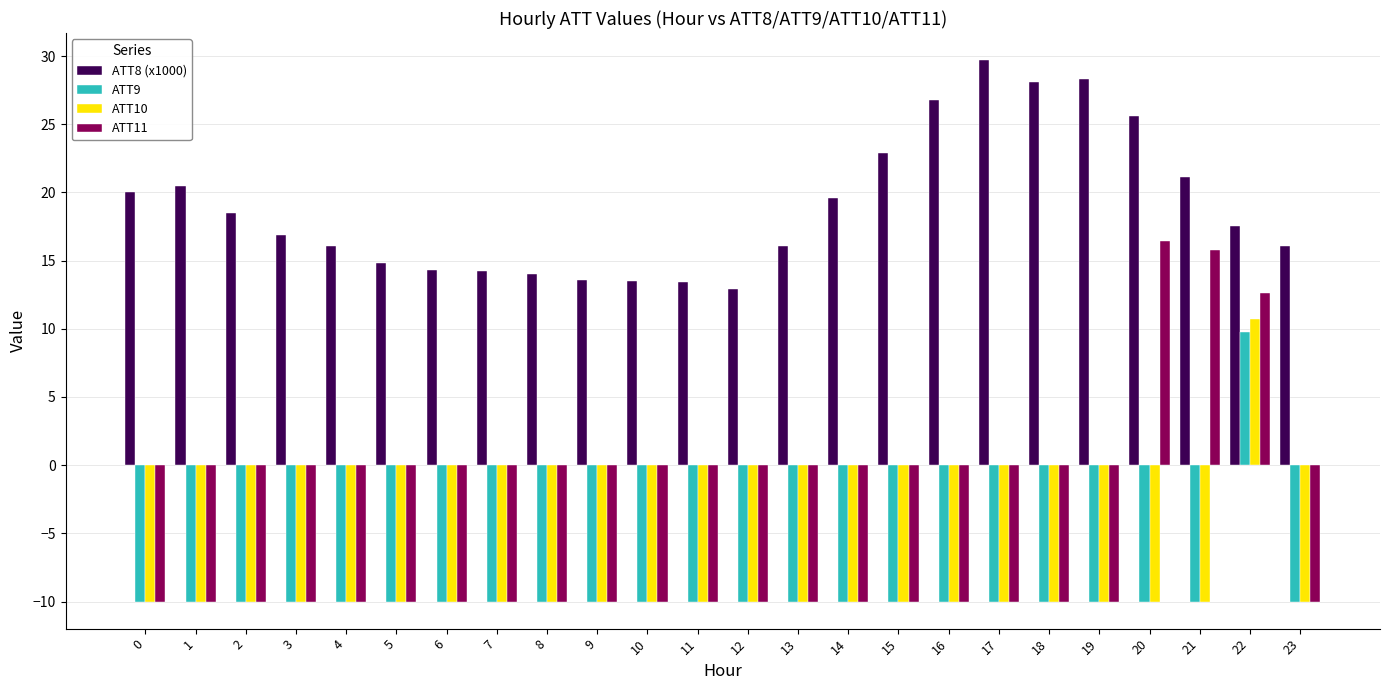

Between 3 and 20, which series saw the biggest shift?

ATT11